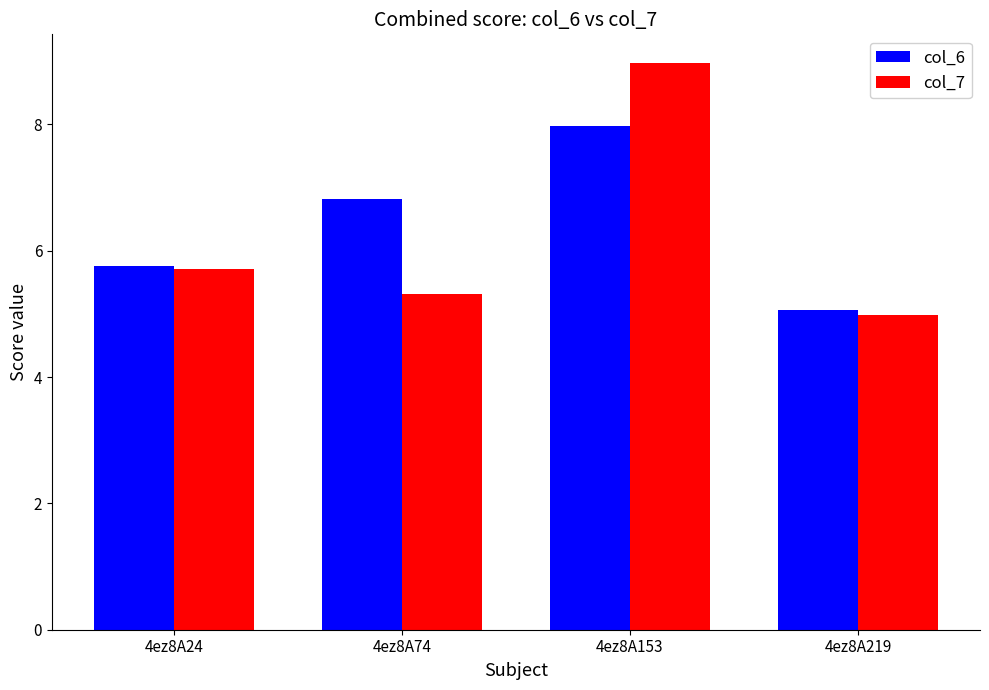

Are the bars horizontal?

No